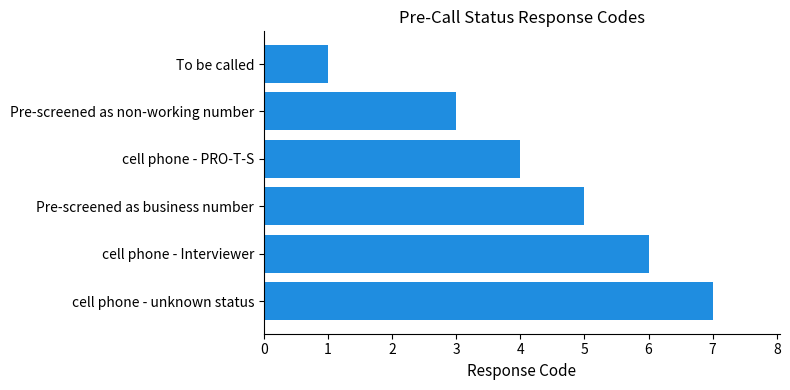

List the labels in order of value, largest first.

cell phone - unknown status, cell phone - Interviewer, Pre-screened as business number, cell phone - PRO-T-S, Pre-screened as non-working number, To be called